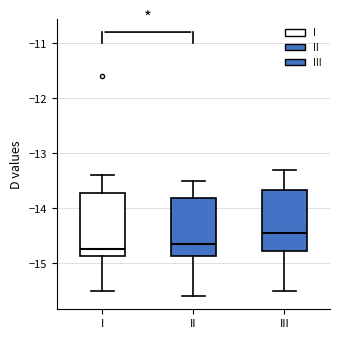

Reading left to right, read every box against the y-axis: the position of its median line, the range the box covers, and the ends of its whiskers. The values are not printed on the chart, so give them approximately, as read against the axis.

I: median -14.7, box -14.9 to -13.7, whiskers -15.5 to -13.4
II: median -14.6, box -14.9 to -13.8, whiskers -15.6 to -13.5
III: median -14.4, box -14.8 to -13.7, whiskers -15.5 to -13.3